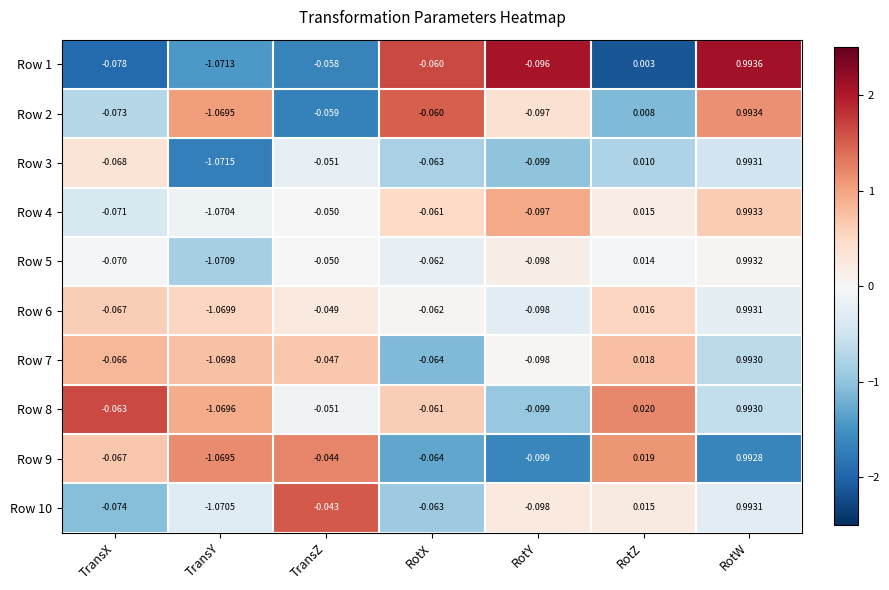

At which label does Row 8 first exceed 0?

RotZ